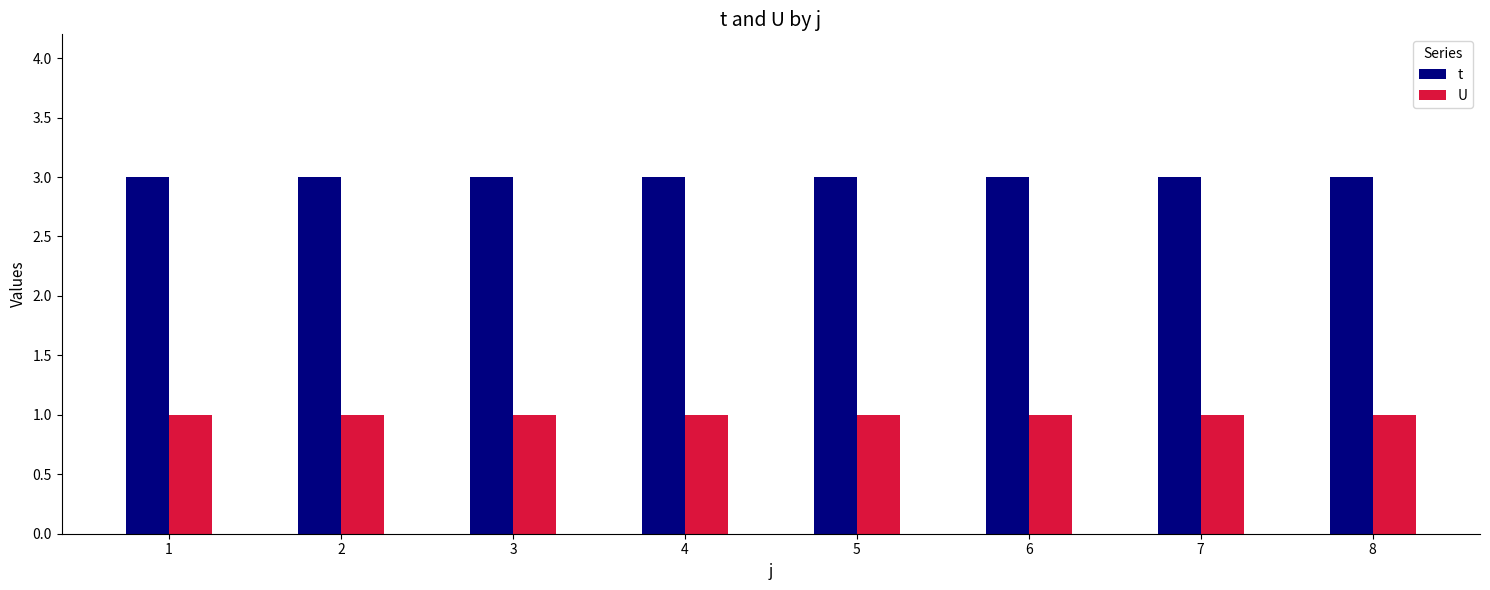

True or false: t has a value of 1 at 7.

False